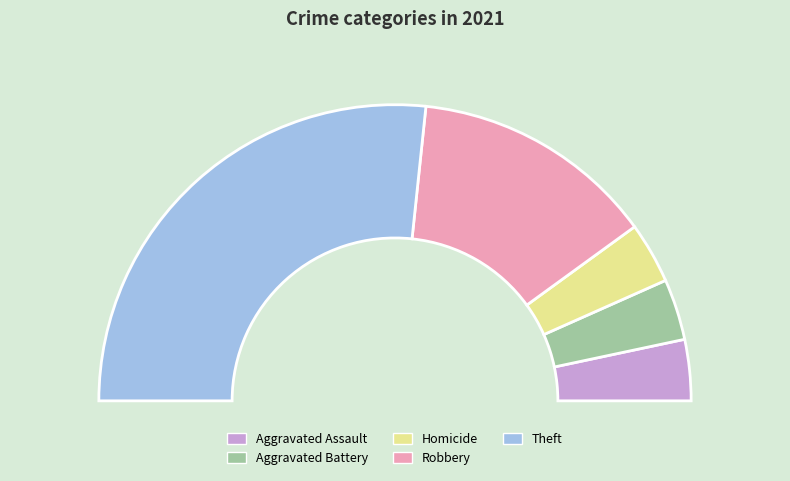

What is the total percentage of Homicide and Robbery?

33.3%